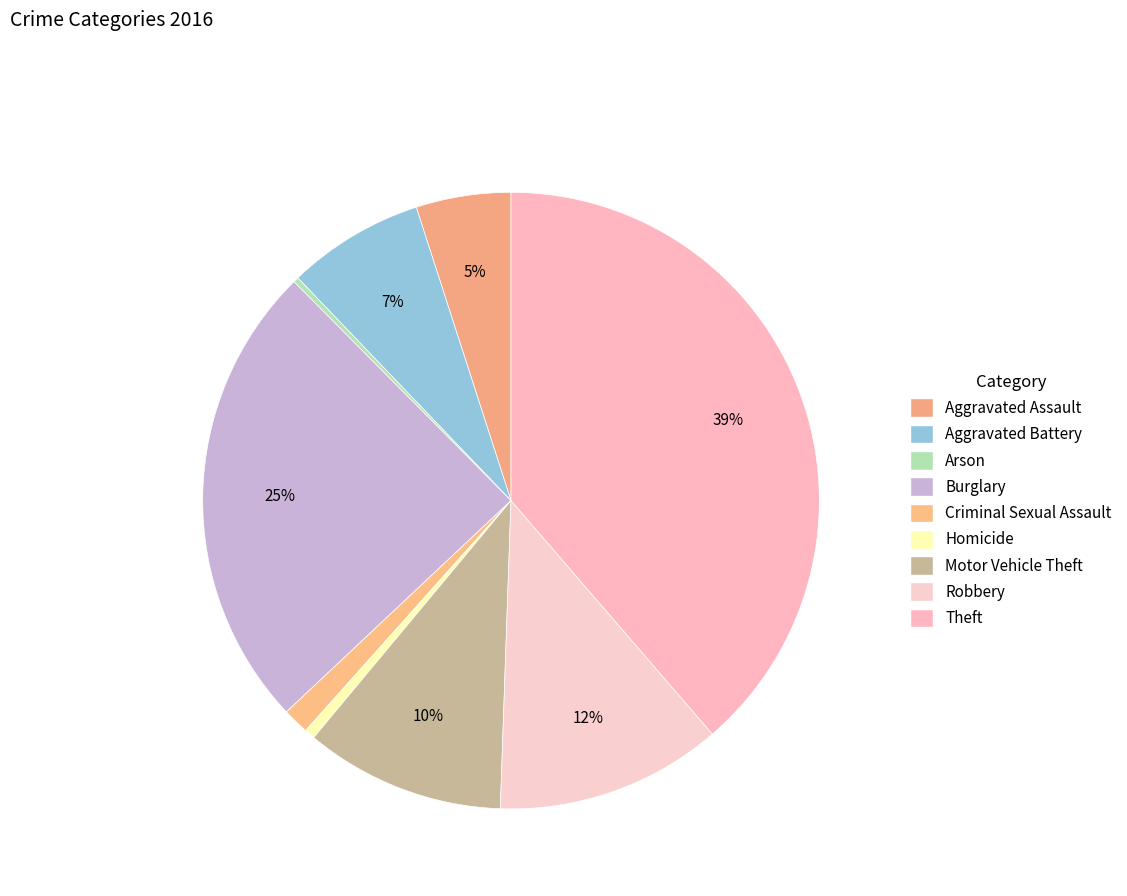

How many slices are in this pie chart?

9